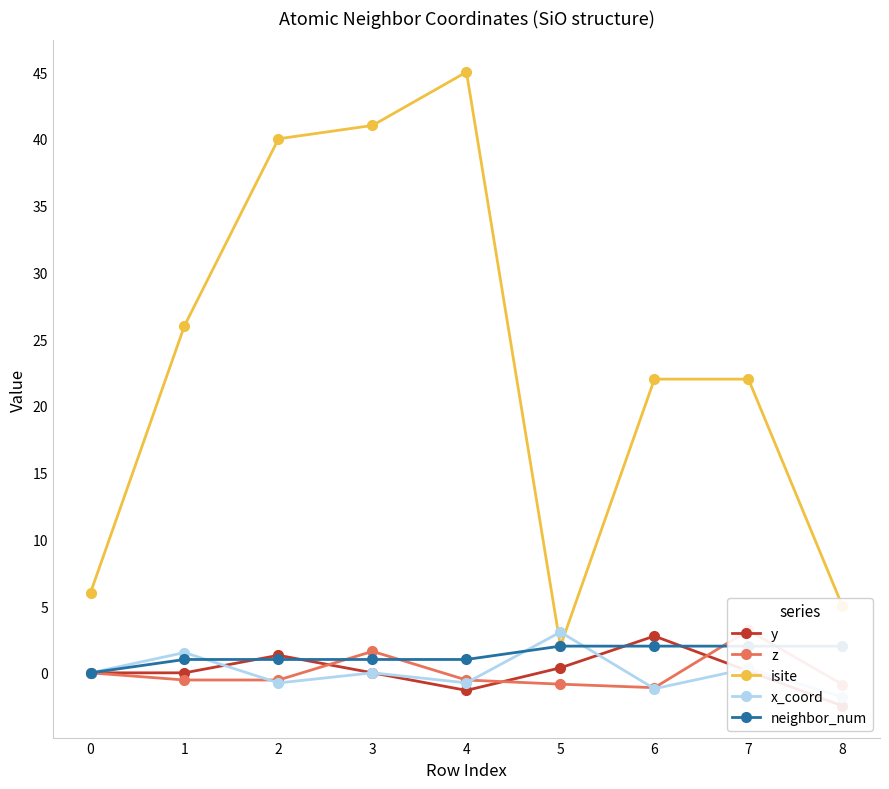

Where is z nearest to the value 1?

3